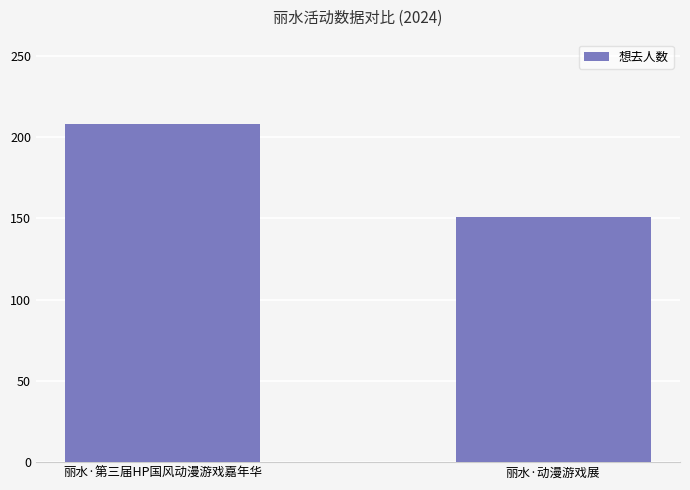

Does the chart contain stacked bars?

No